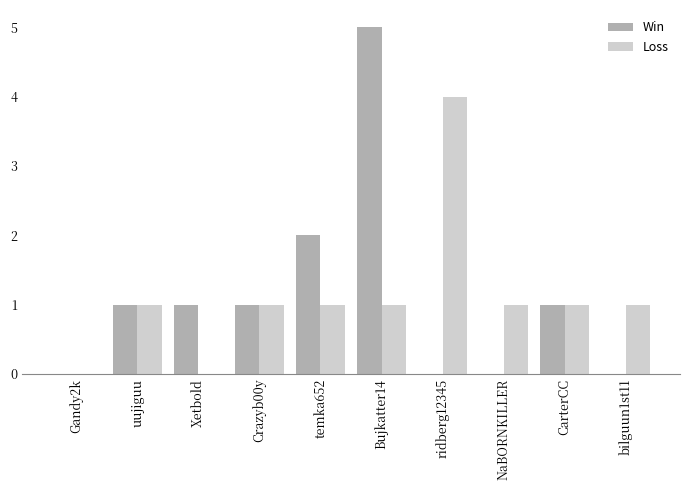

How many groups of bars are there?

10